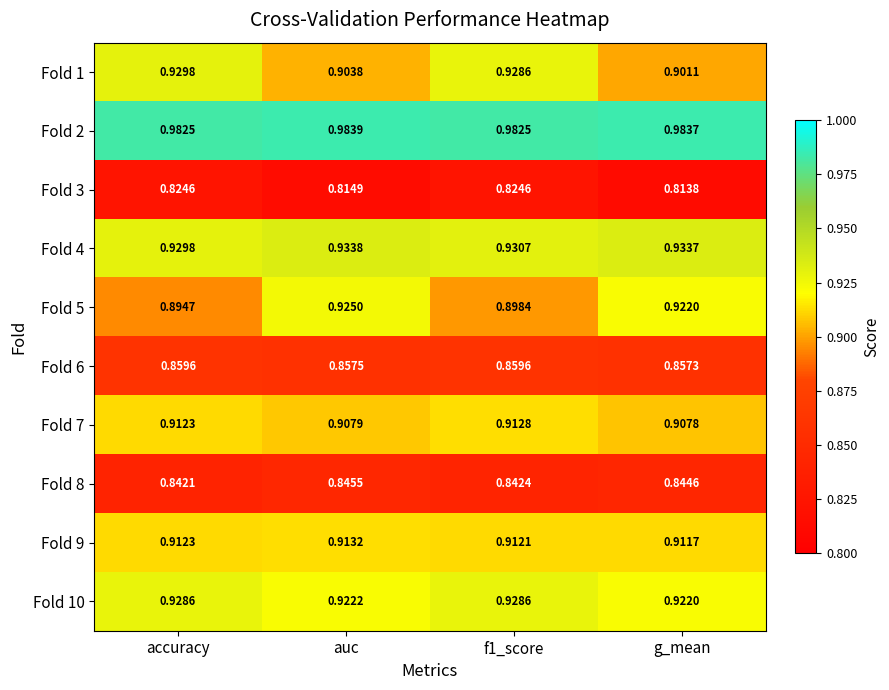

At which category does the chart reach its minimum across all series?

g_mean